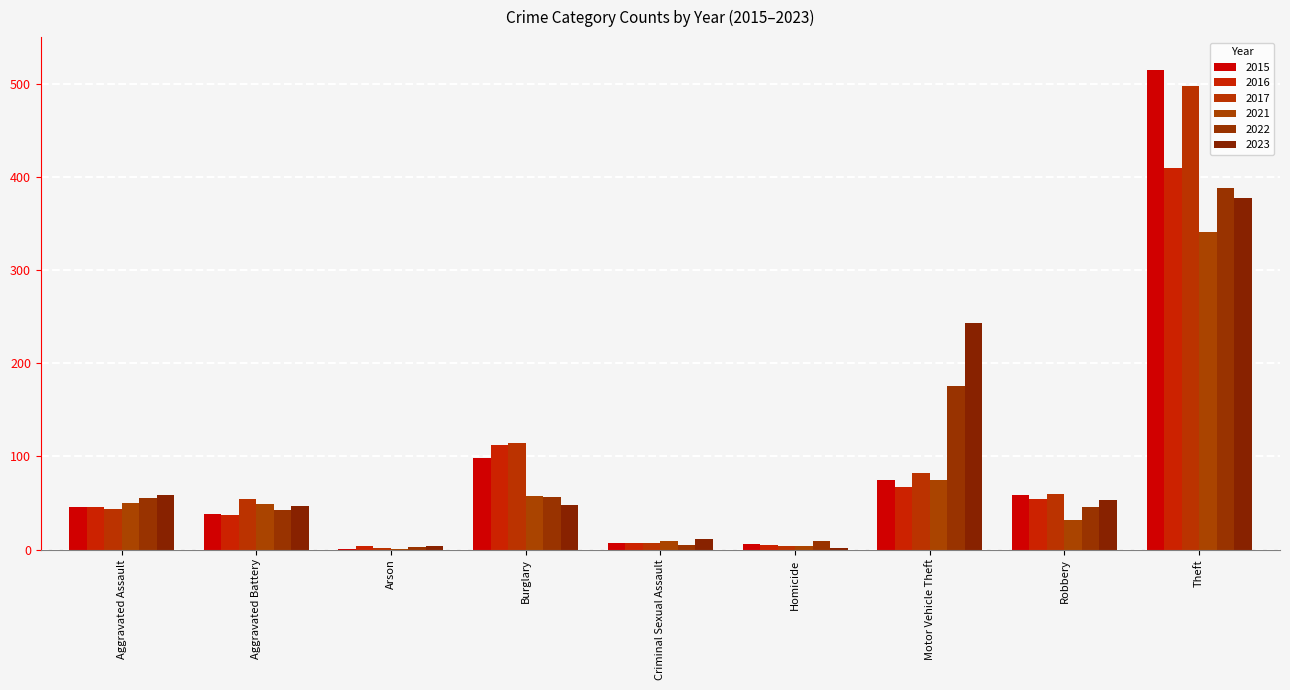

Count the number of categories in the chart.

9